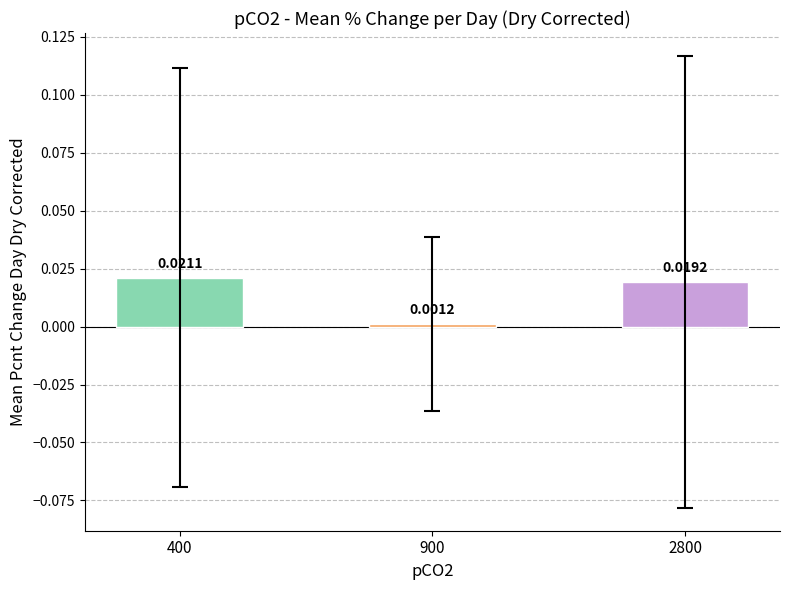

List the labels in order of value, largest first.

400, 2800, 900